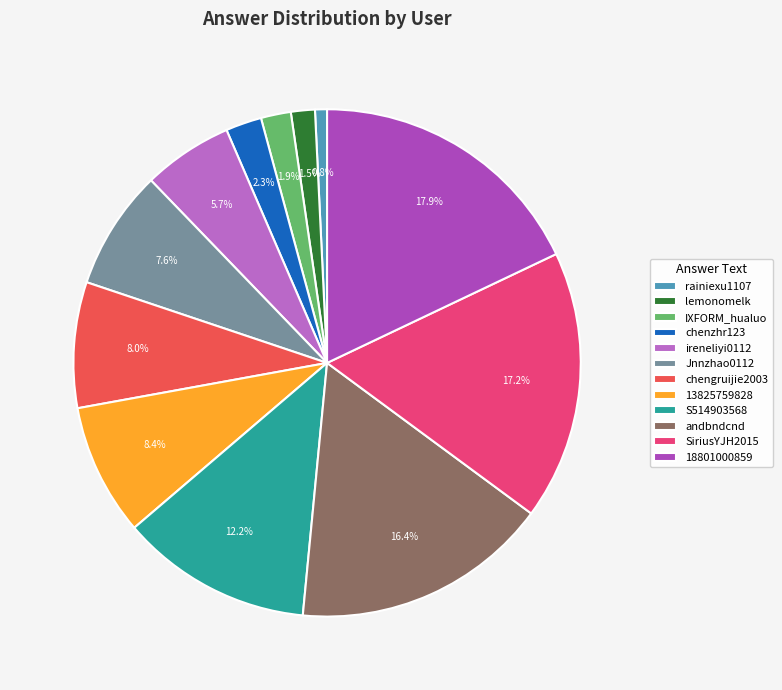

What percentage is the SiriusYJH2015 slice, to the nearest percent?

17%